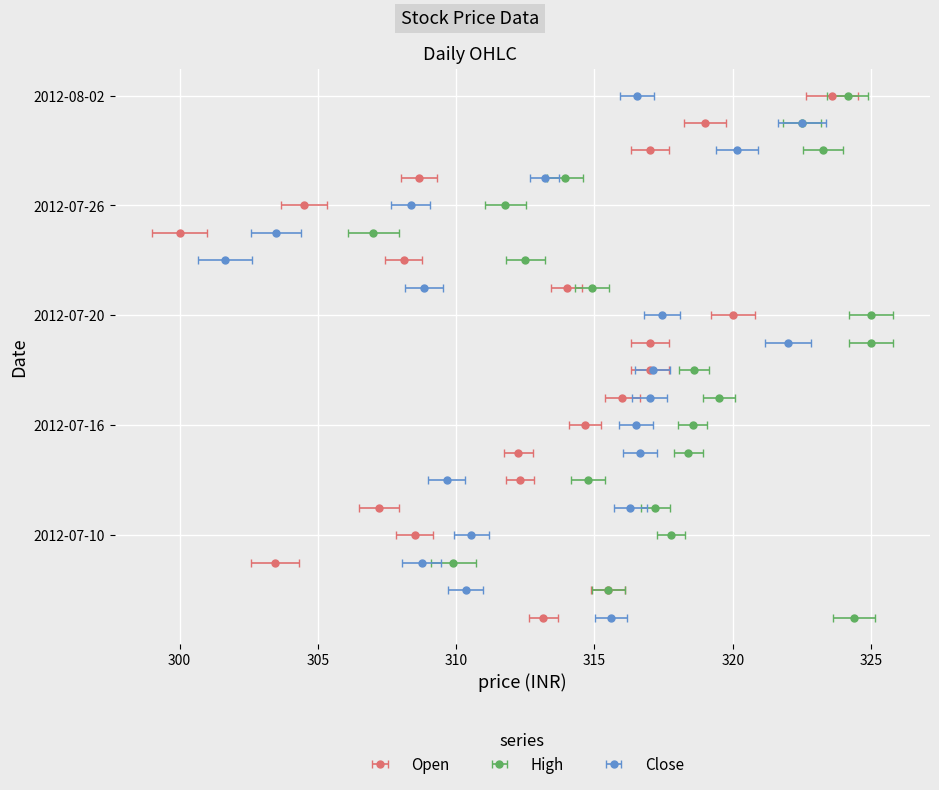

What is the sum of all High values?

6354.6